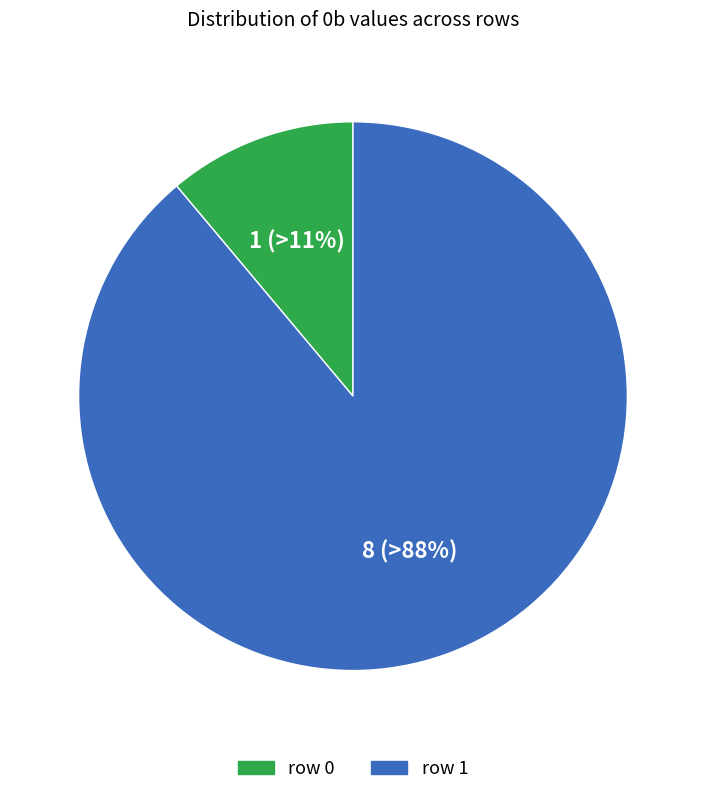

Which slice is the largest?

row 1